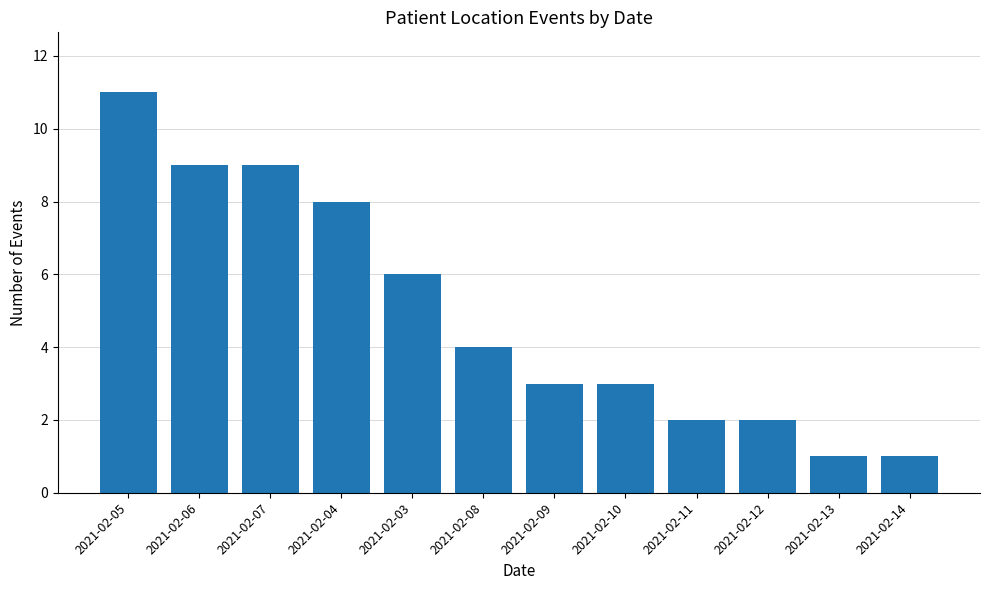

The value at 2021-02-08 is 4. True or false?

True